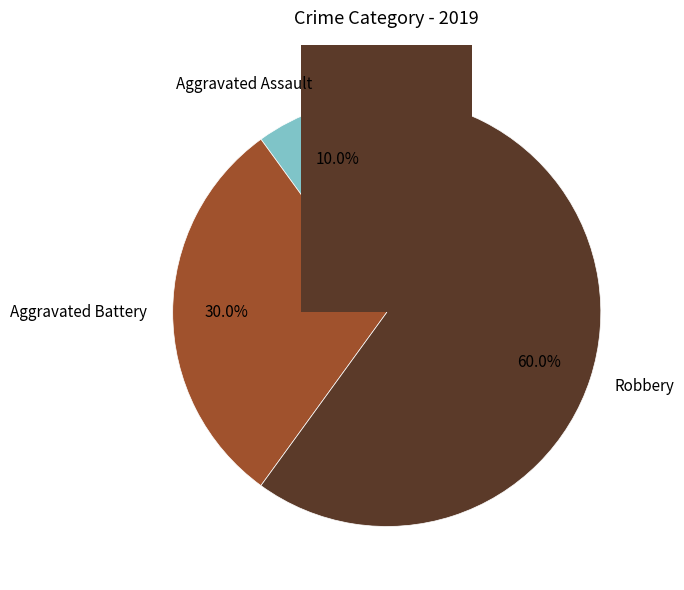

Which slice represents more than half of the pie?

Robbery